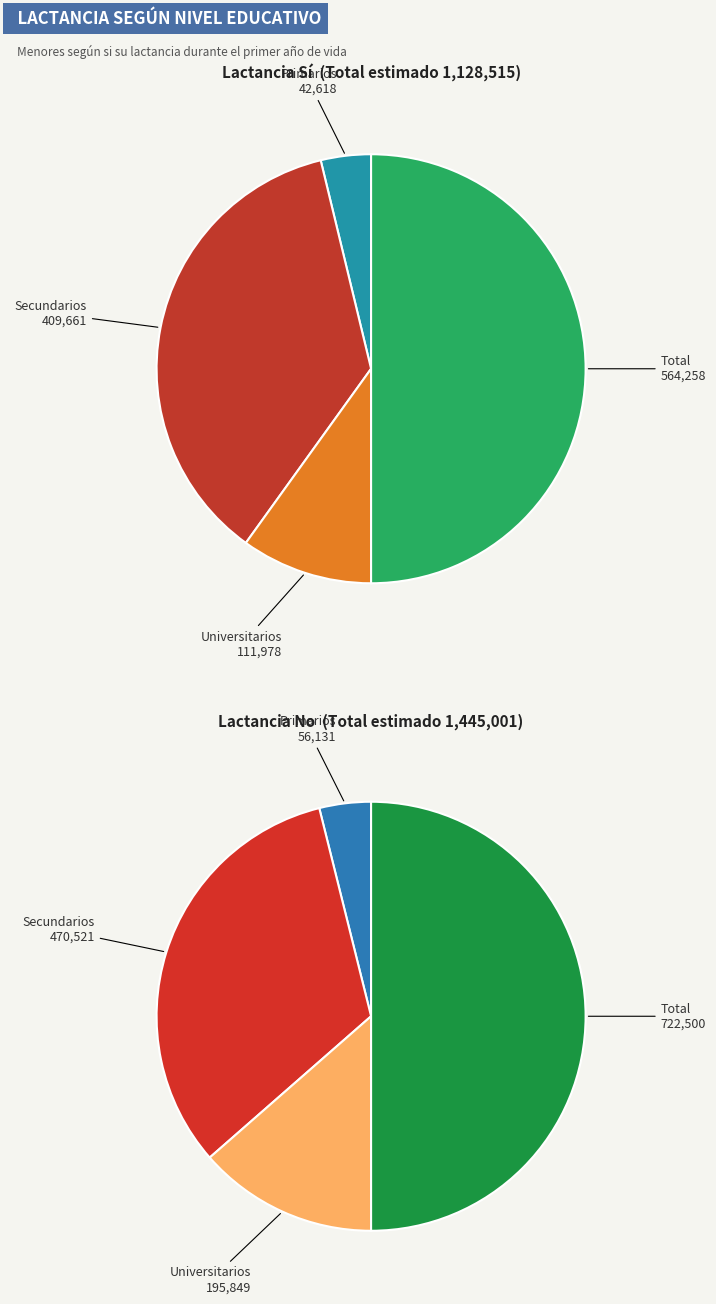

Is Primarios the majority of the pie?

No